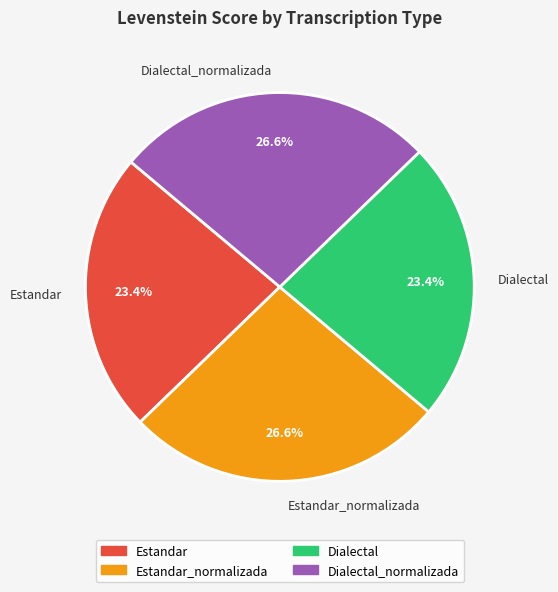

To the nearest percent, what percentage of the pie is Dialectal_normalizada?

27%